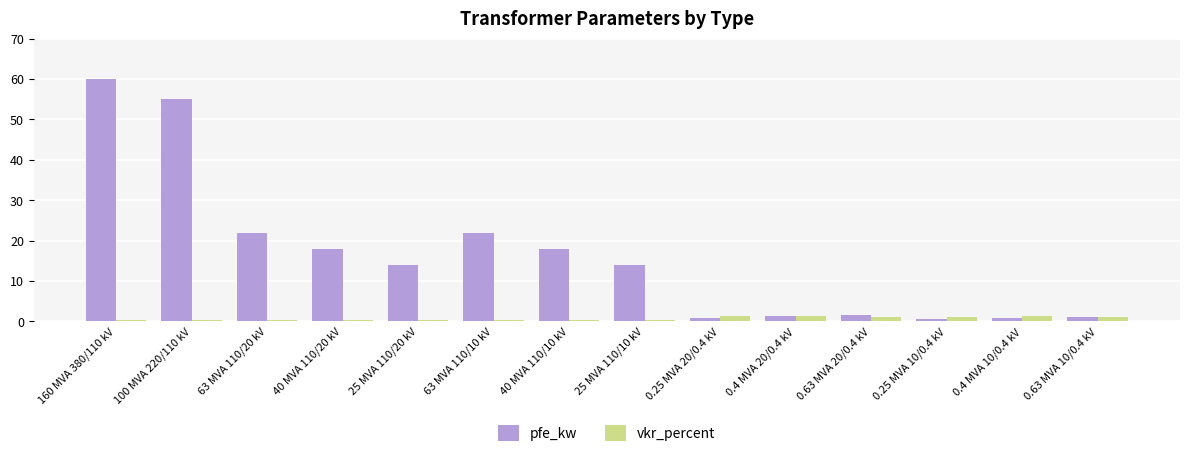

What is the approximate value of pfe_kw at 40 MVA 110/20 kV?

18.0